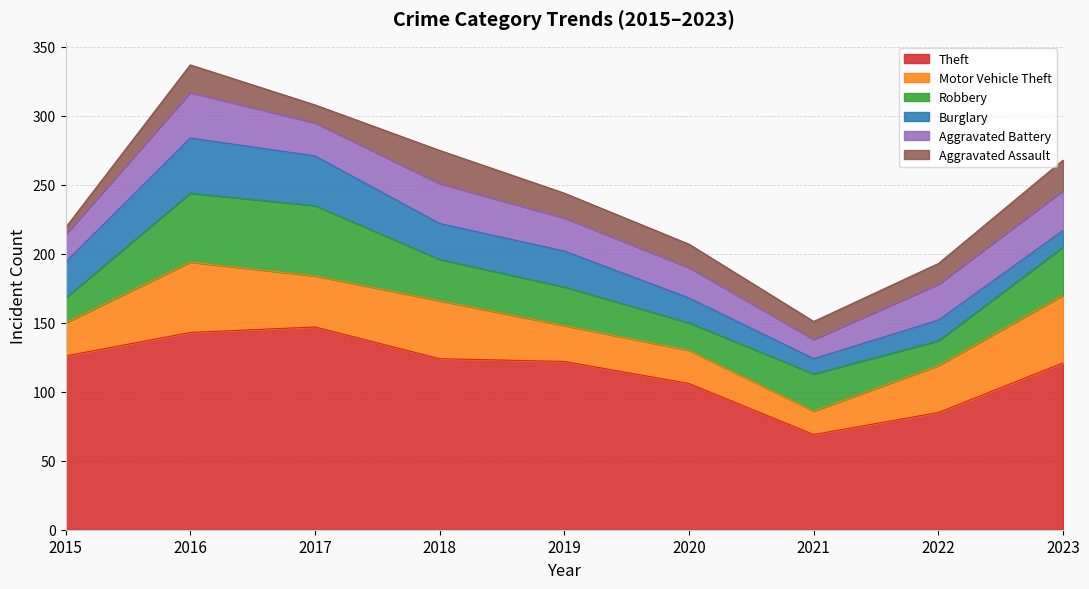

What is the approximate value of Robbery at 2015?

18